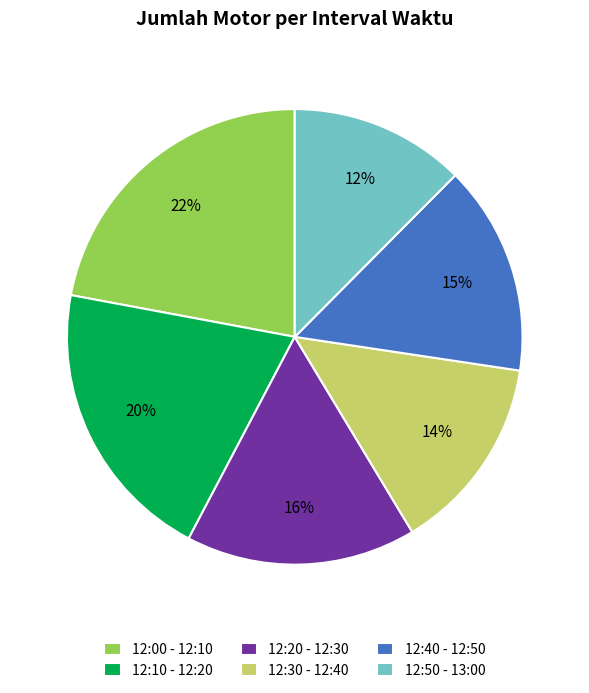

What is the largest slice in the pie chart?

12:00 - 12:10